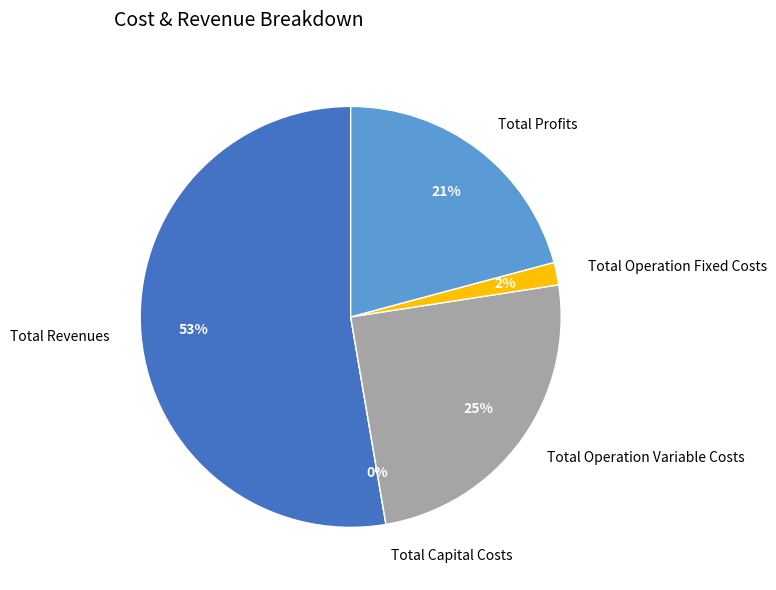

To the nearest percent, what is the difference between the Total Operation Fixed Costs and Total Capital Costs slice percentages?

2%